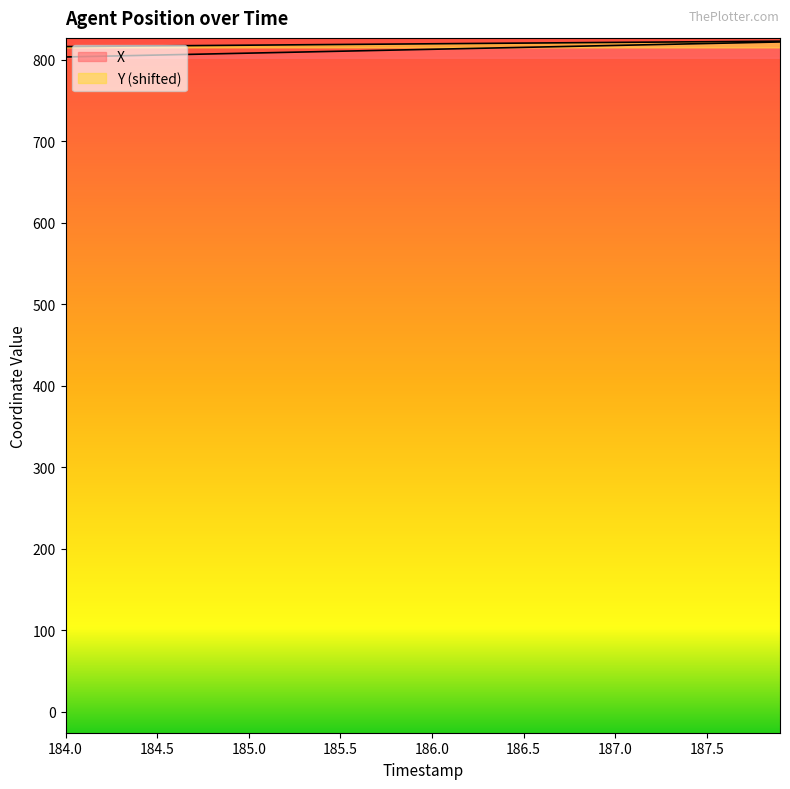

What is the value of the Y point at the 35th from the left?

822.3